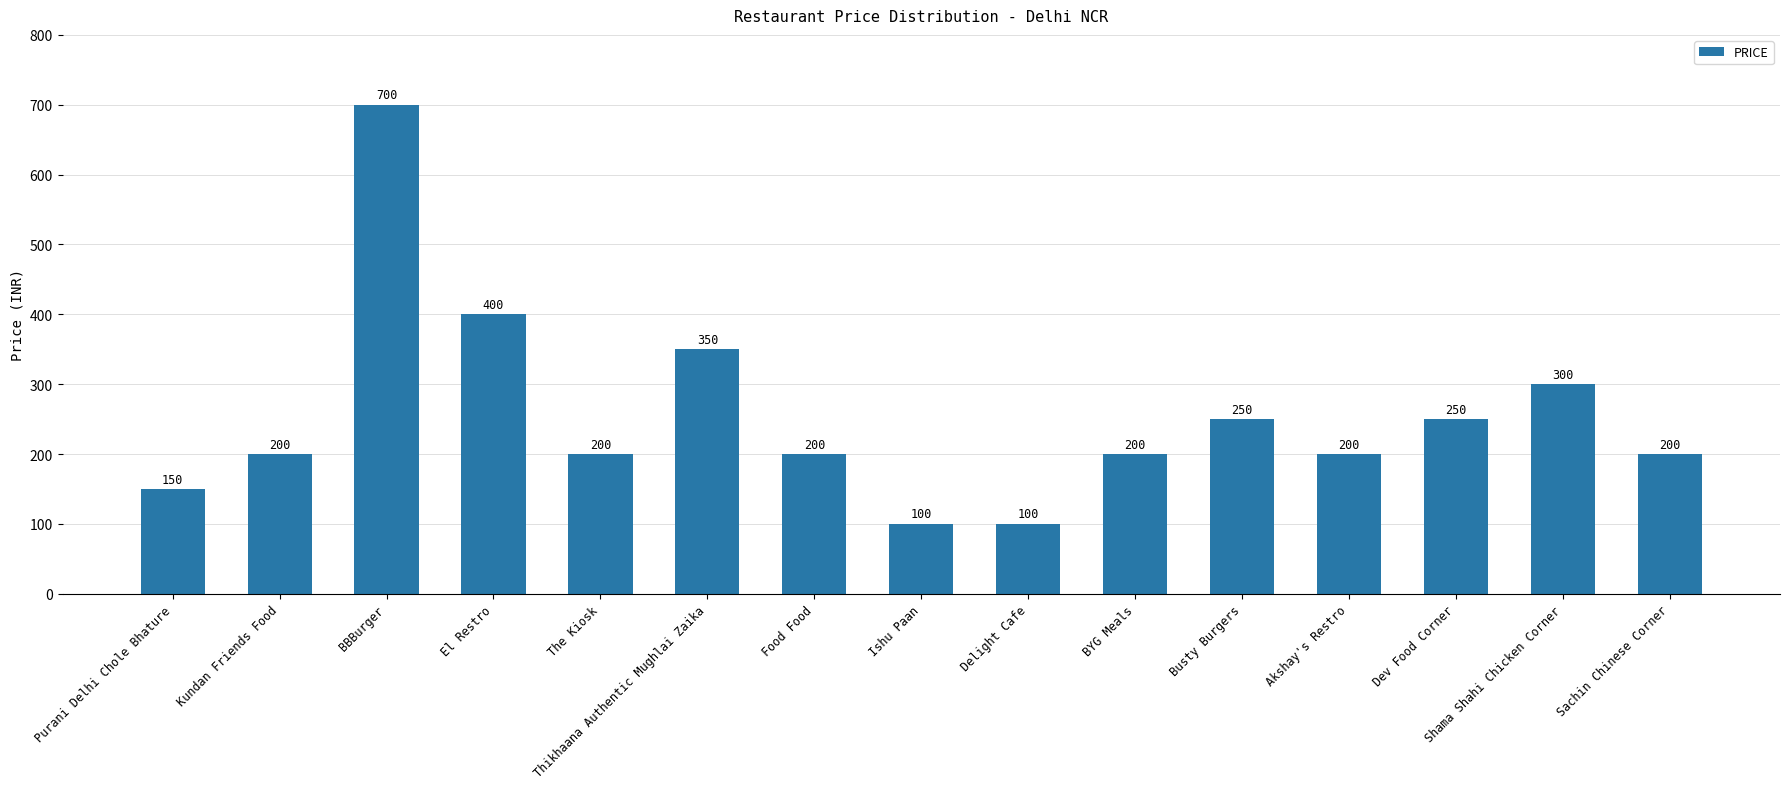

What is the sum of all values?

3800